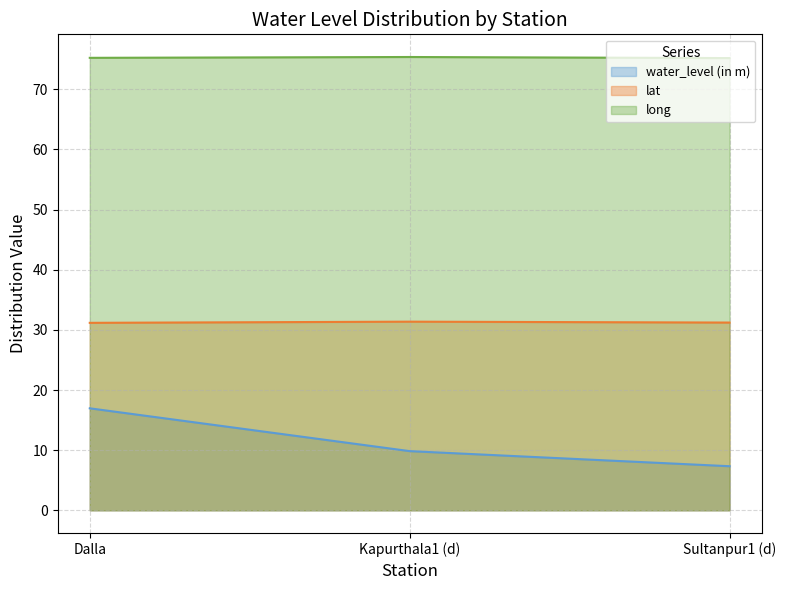

What is the total value across all series at Dalla?

123.4